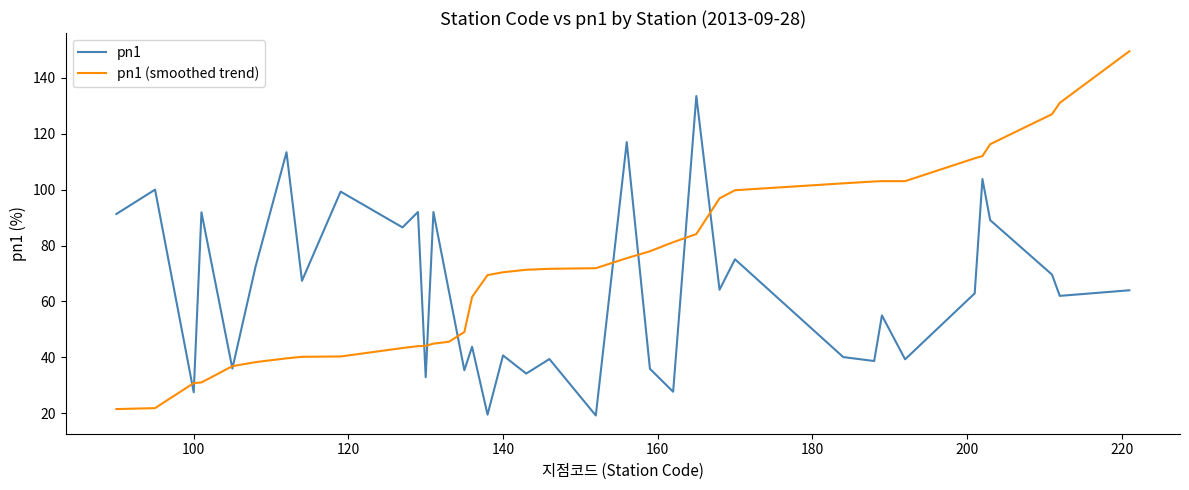

What is the lowest value of the pn1 (smoothed trend) series?

21.5